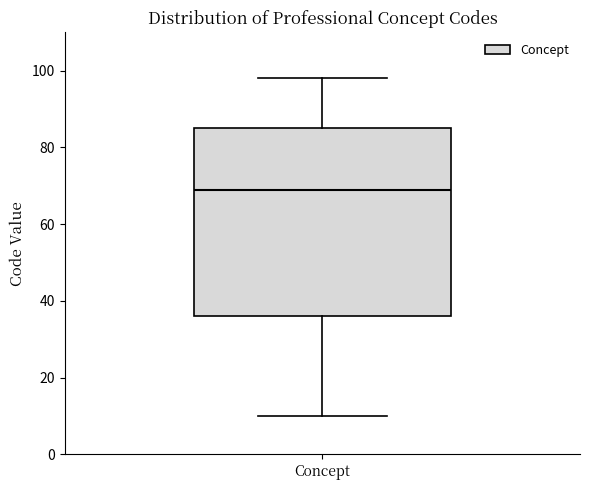

Read this box plot against the y-axis: the position of the median line, the range covered by the box, and the ends of both whiskers. The values are not printed on the chart, so give them approximately, as read against the axis.

median 70, box 36 to 86, whiskers 10 to 98